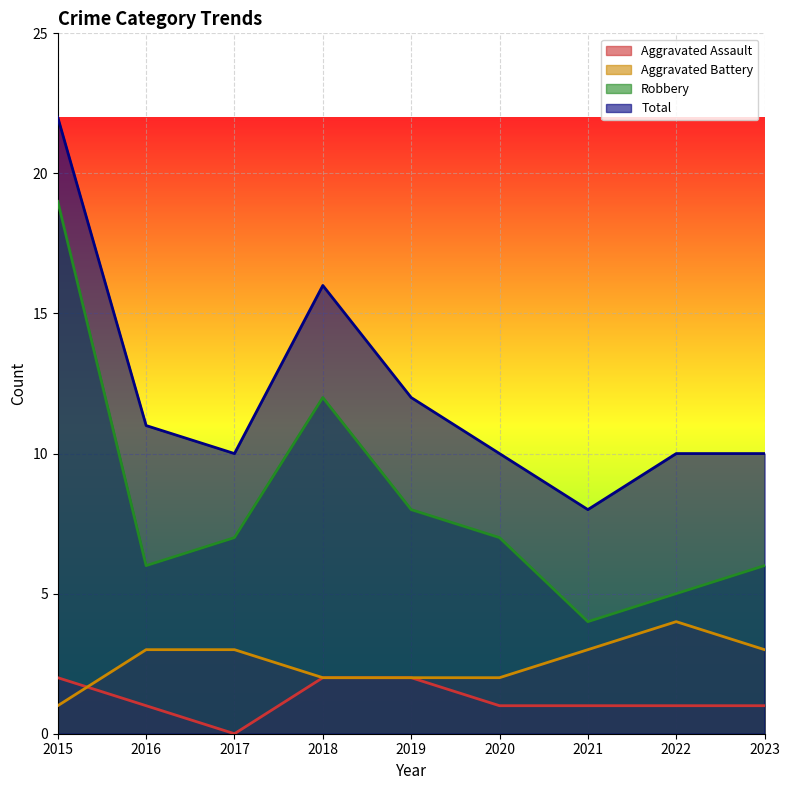

What is the difference between the maximum and minimum values in the Aggravated Assault series?

2